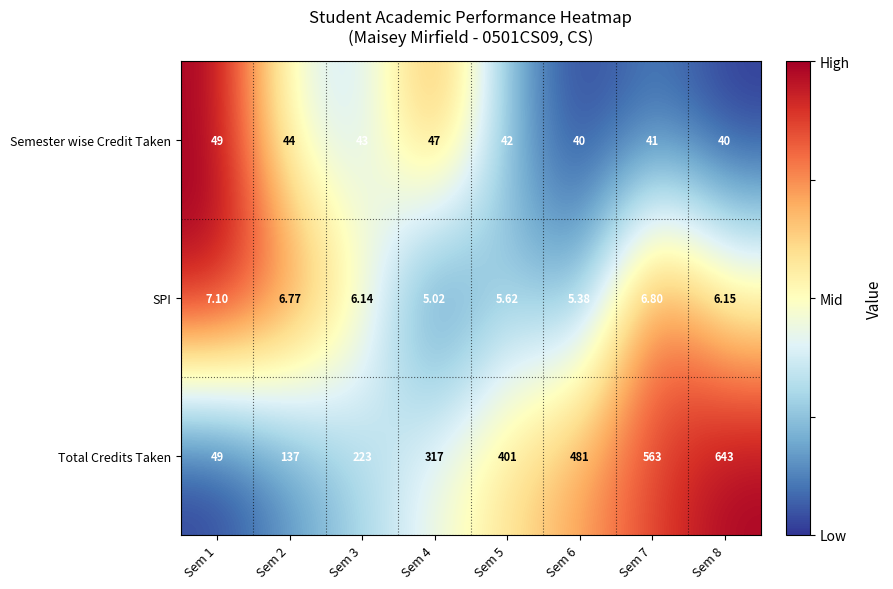

Is the value of Semester wise Credit Taken at Sem 3 greater than the value of Total Credits Taken at Sem 3?

No